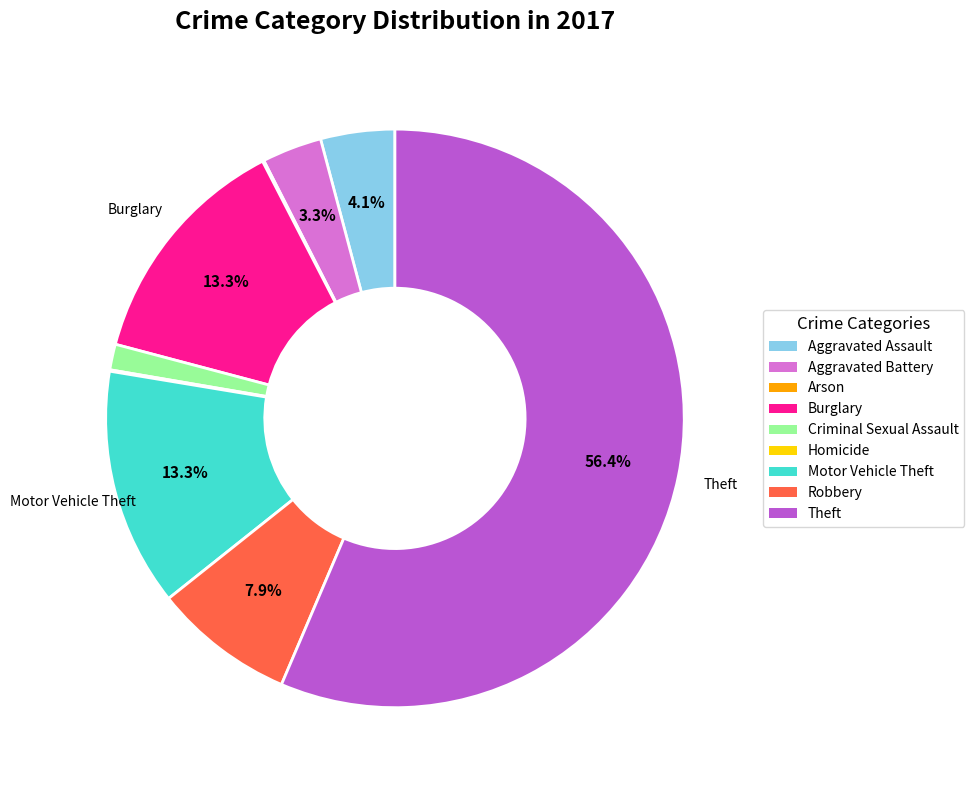

Does any single category account for the majority?

Yes